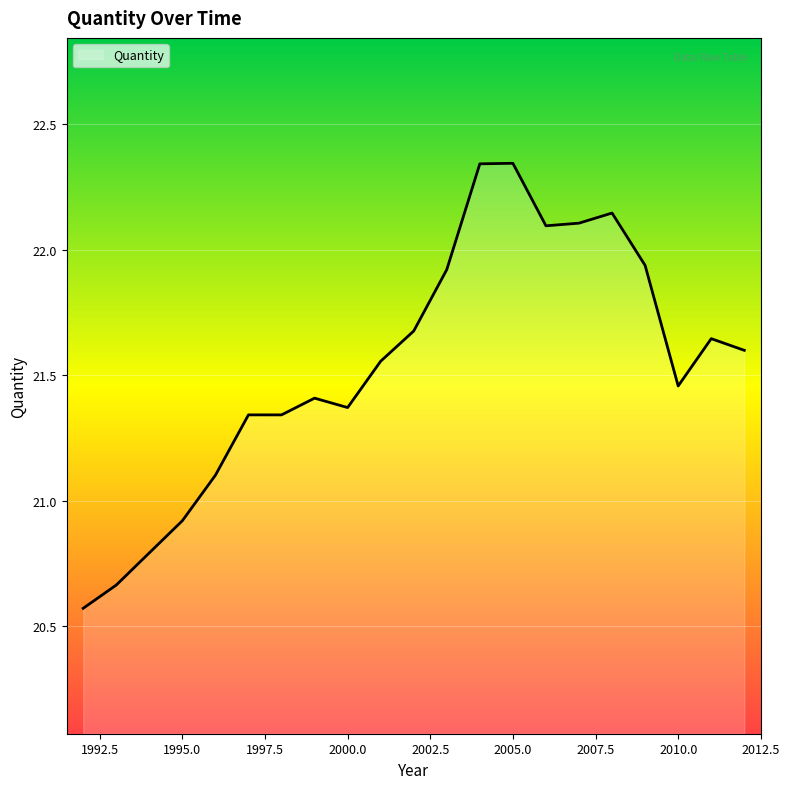

What is the difference between the maximum and minimum values?

1.8